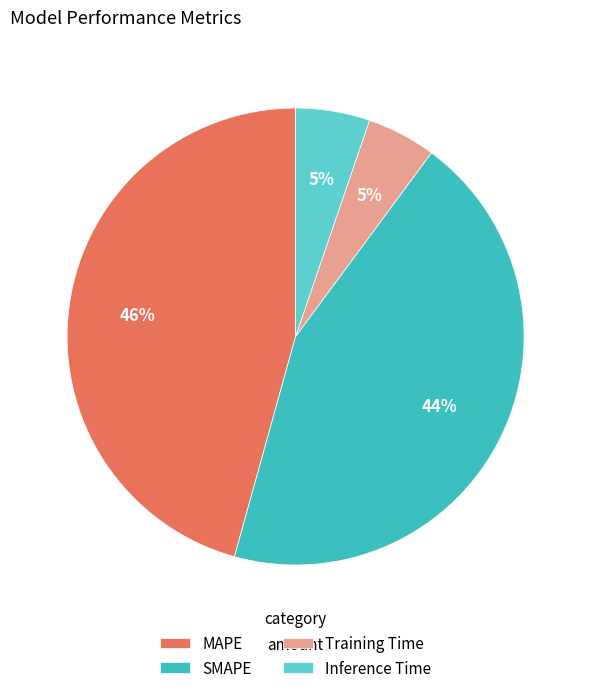

Which slice is the largest?

MAPE